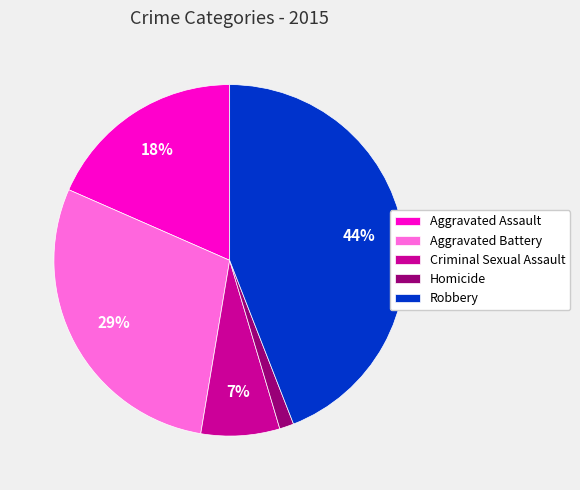

Between Criminal Sexual Assault and Robbery, which is larger?

Robbery